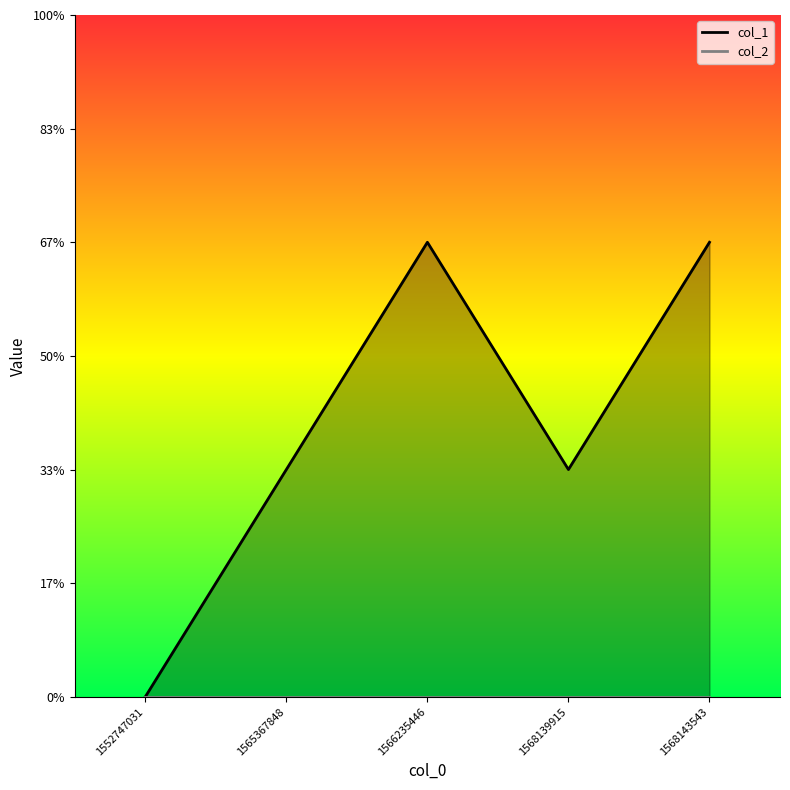

At which category does col_1 reach its first local peak?

1566235446